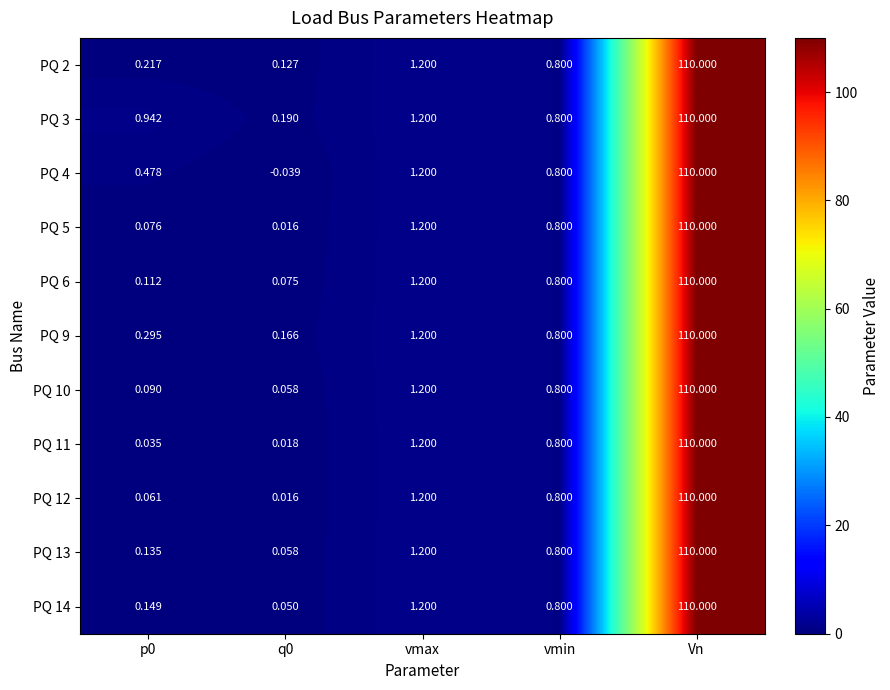

Which series has the largest total across all categories?

PQ 3